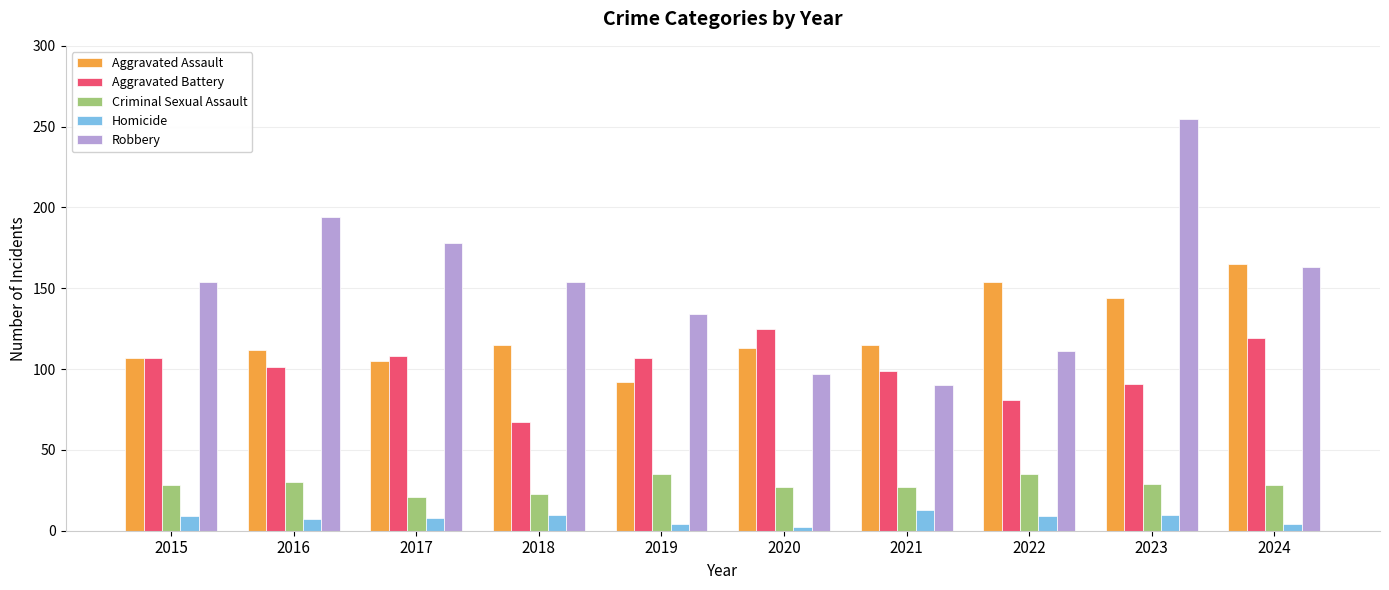

How many bars are there in total?

50